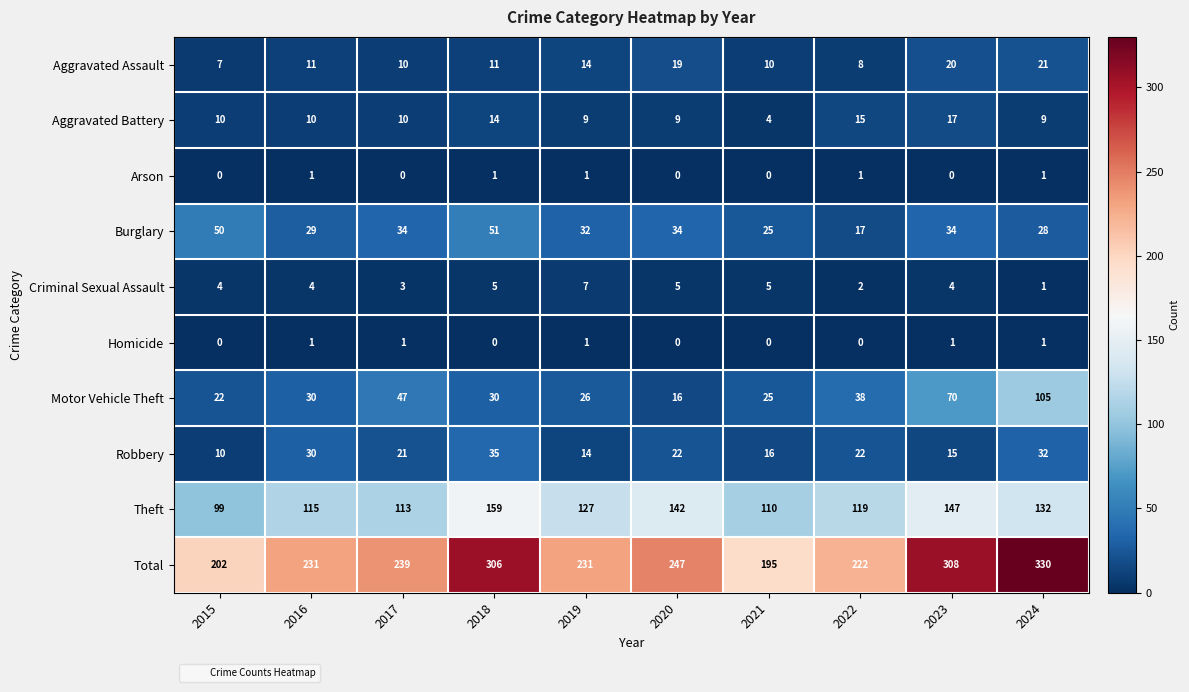

The value of Homicide at 2015 is 0. True or false?

True